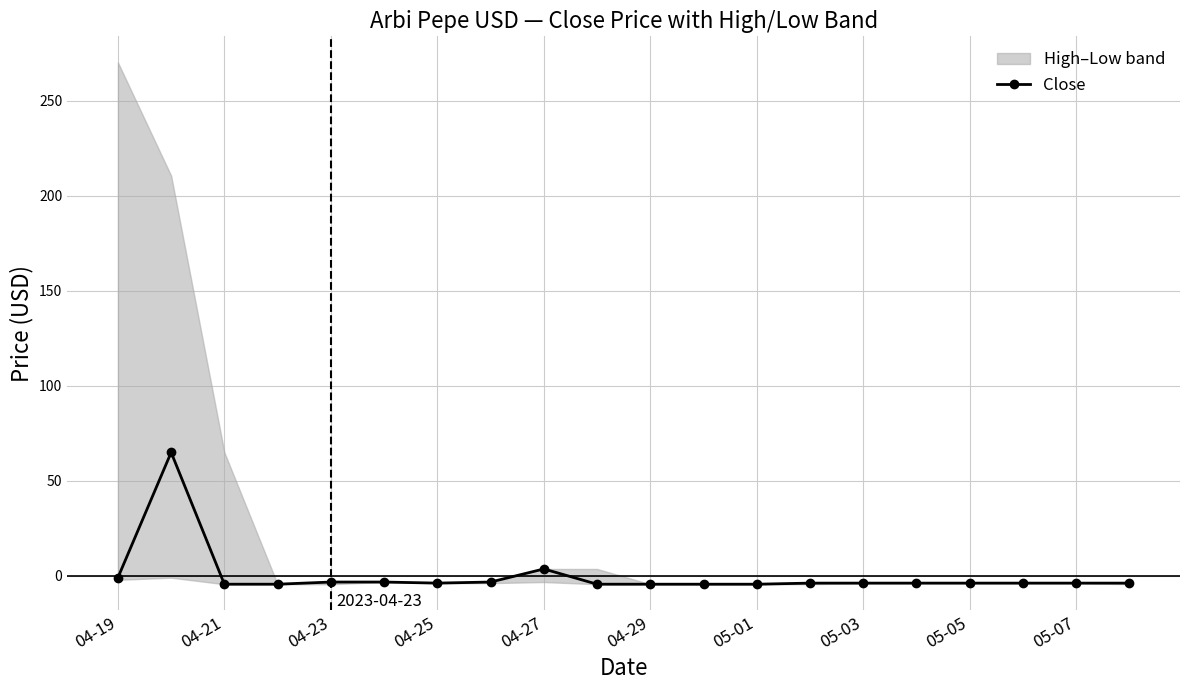

What is the maximum value for Close?

64.9